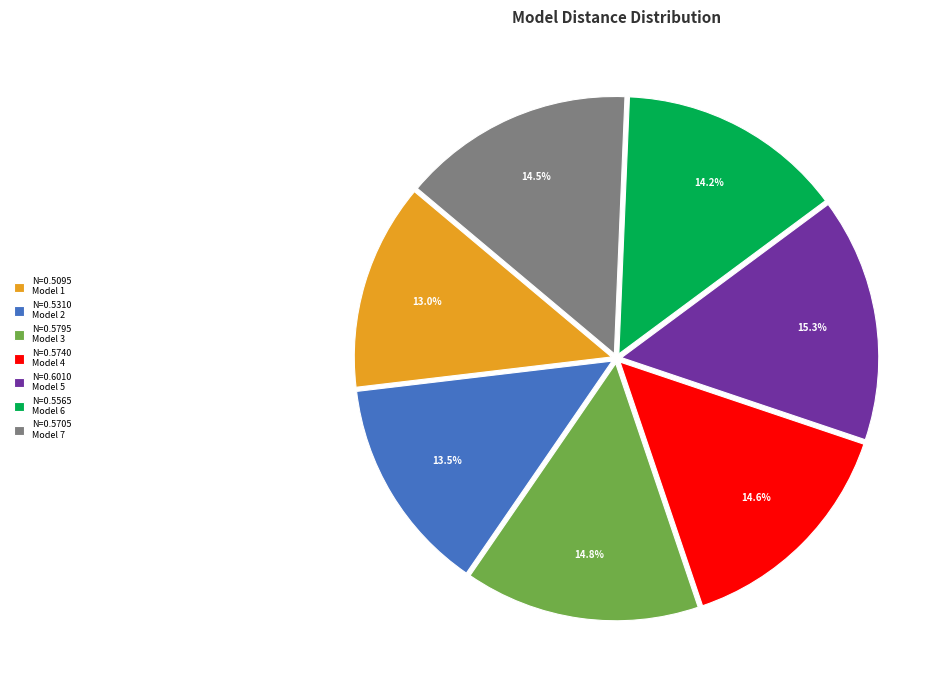

Combined, what portion of the pie is N=0.5565 Model 6 and N=0.6010 Model 5?

29.5%